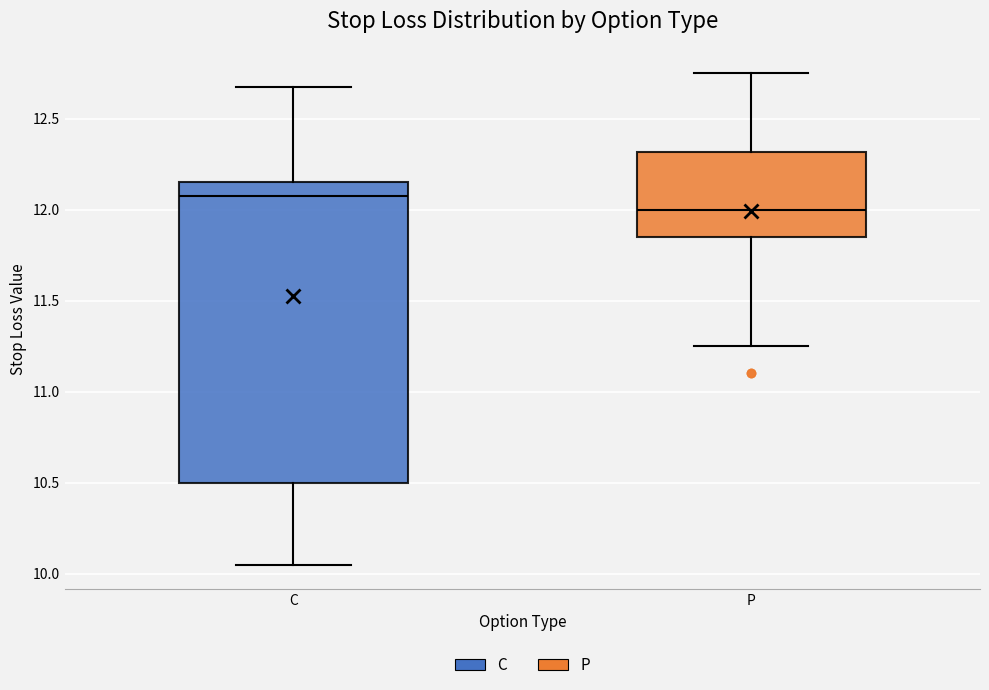

Comparing the boxes themselves (not the whiskers), which one is the tallest?

C